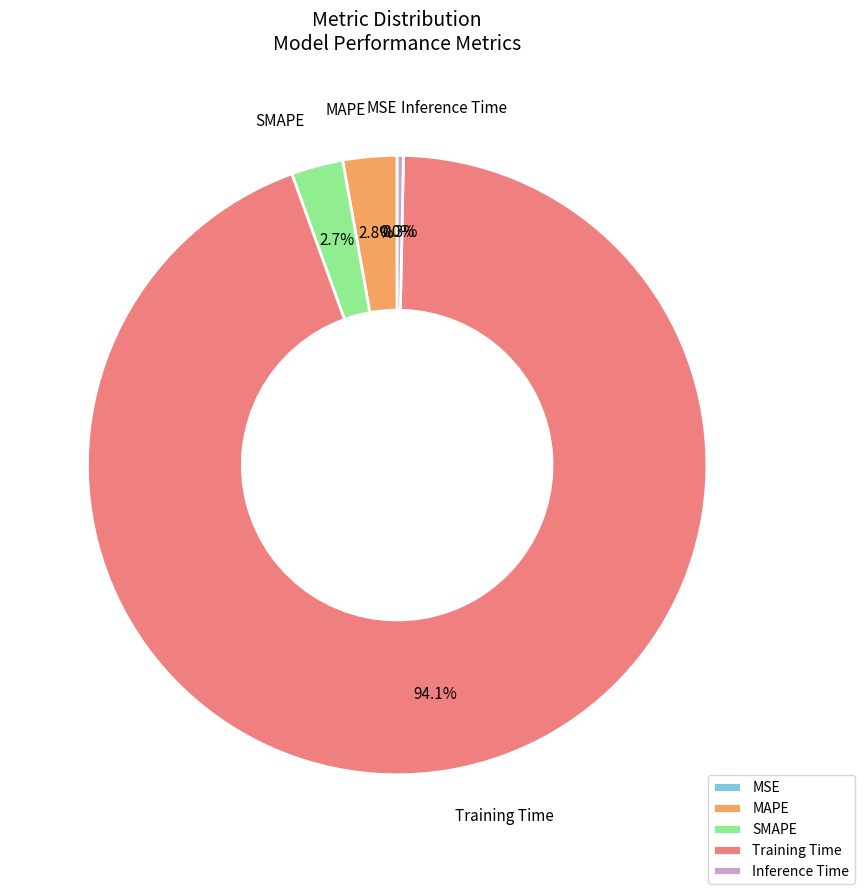

Is Training Time the majority of the pie?

Yes